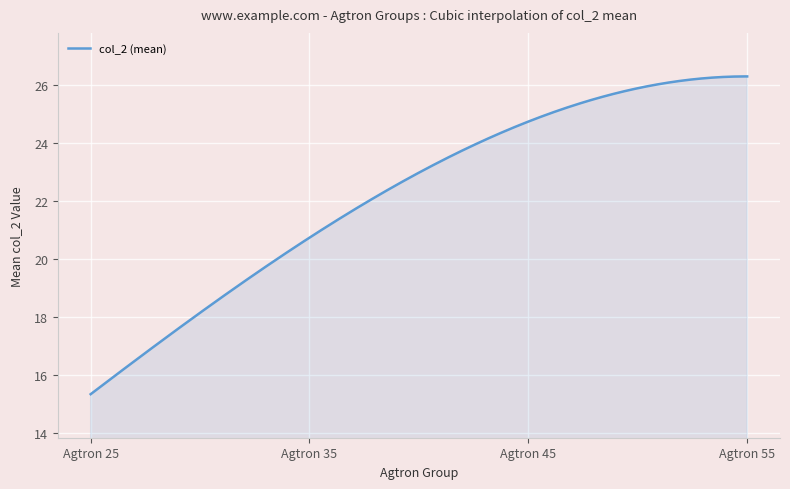

What is the smallest value displayed?

15.3